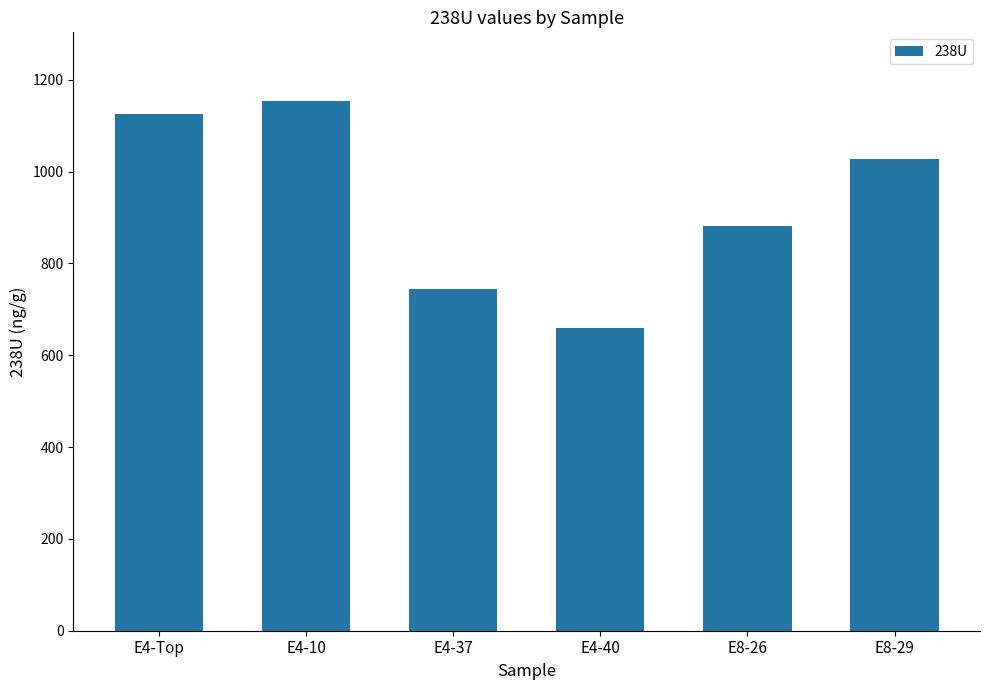

What is the value of the 2nd bar from the left?

1153.2